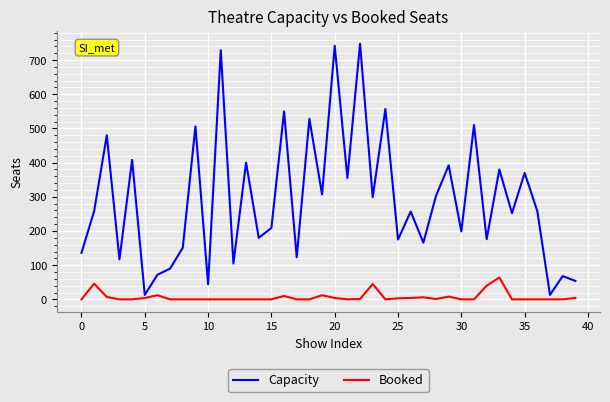

List the series in order of their overall mean, lowest first.

Booked, Capacity